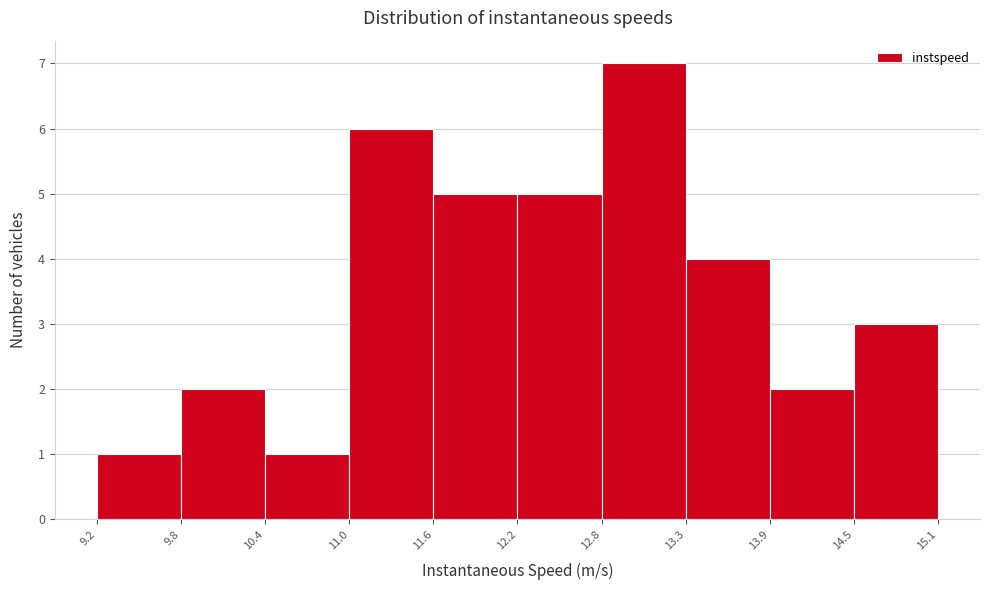

Which range on the x-axis has the tallest bar?

12.8 to 13.3